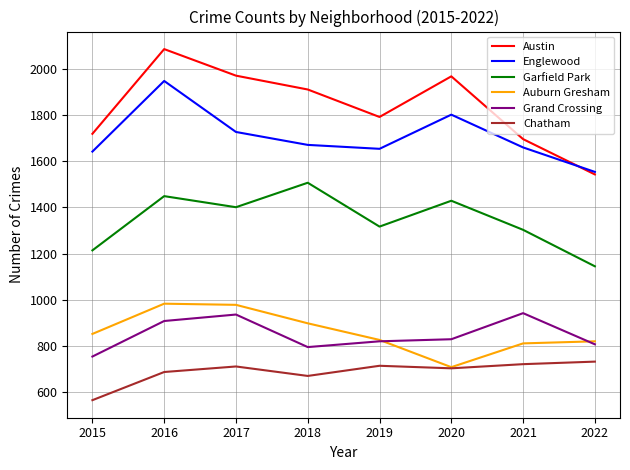

True or false: Grand Crossing has a value of 1559 at 2017.

False